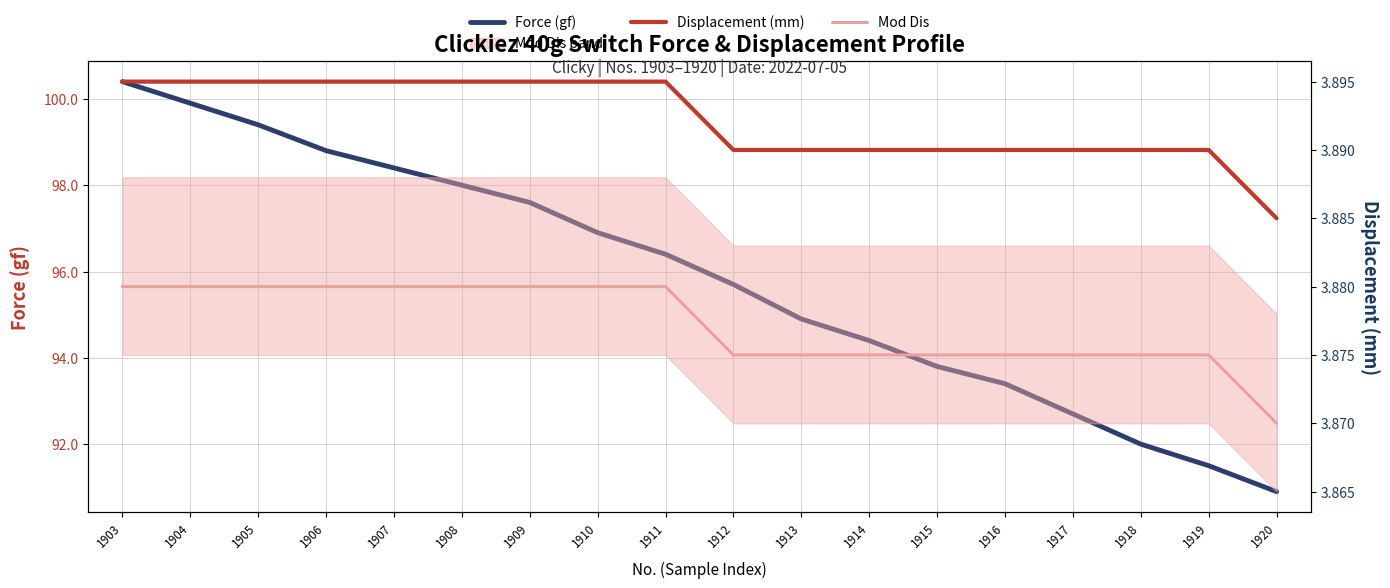

Which category has the highest value across all series?

1903